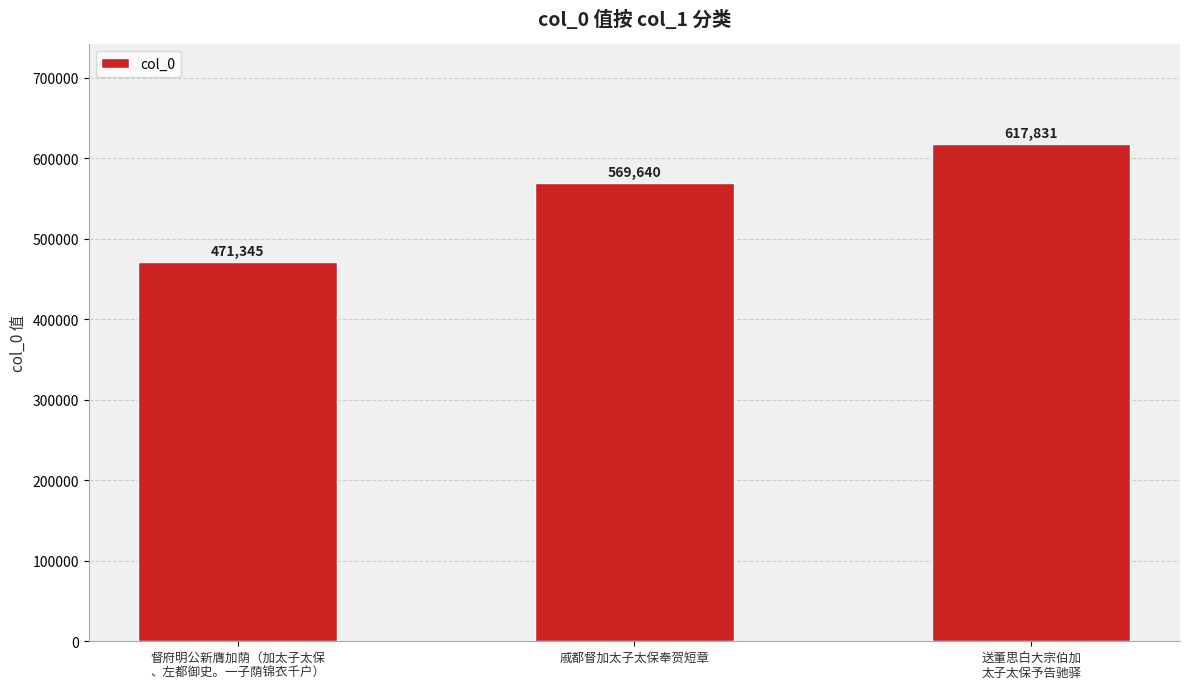

Does the chart contain any negative values?

No